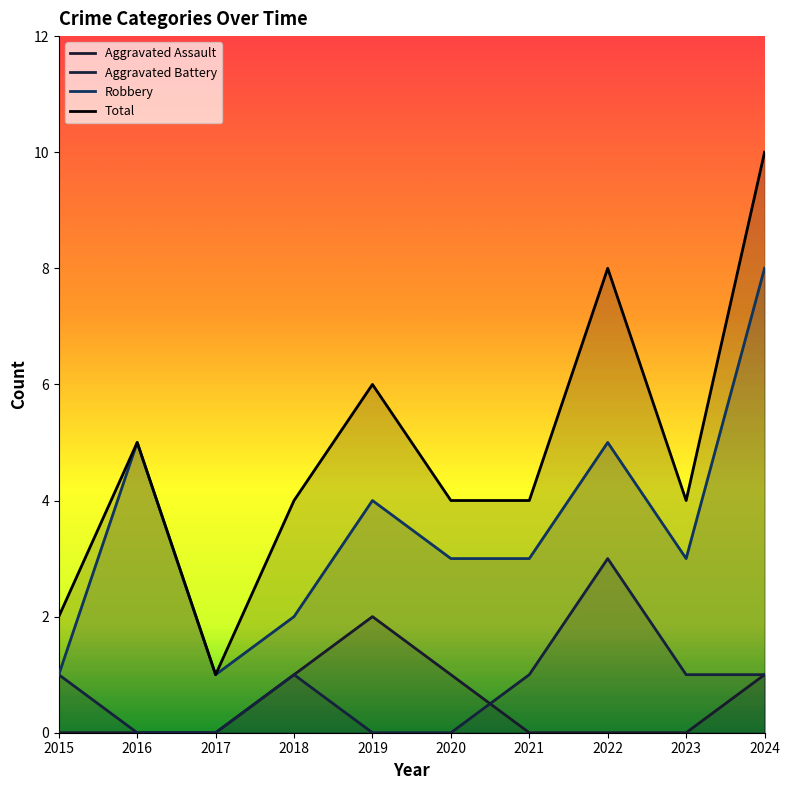

Which has a higher value, 2023 or 2016?

2023